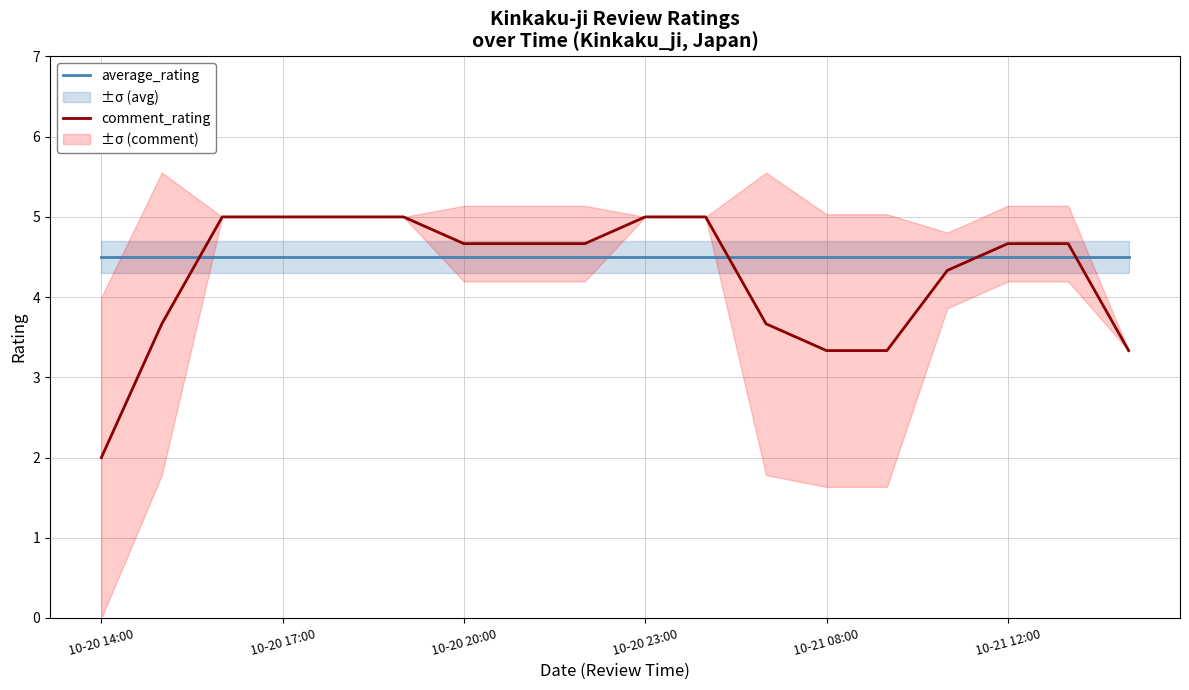

What is the minimum value for comment_rating?

2.0